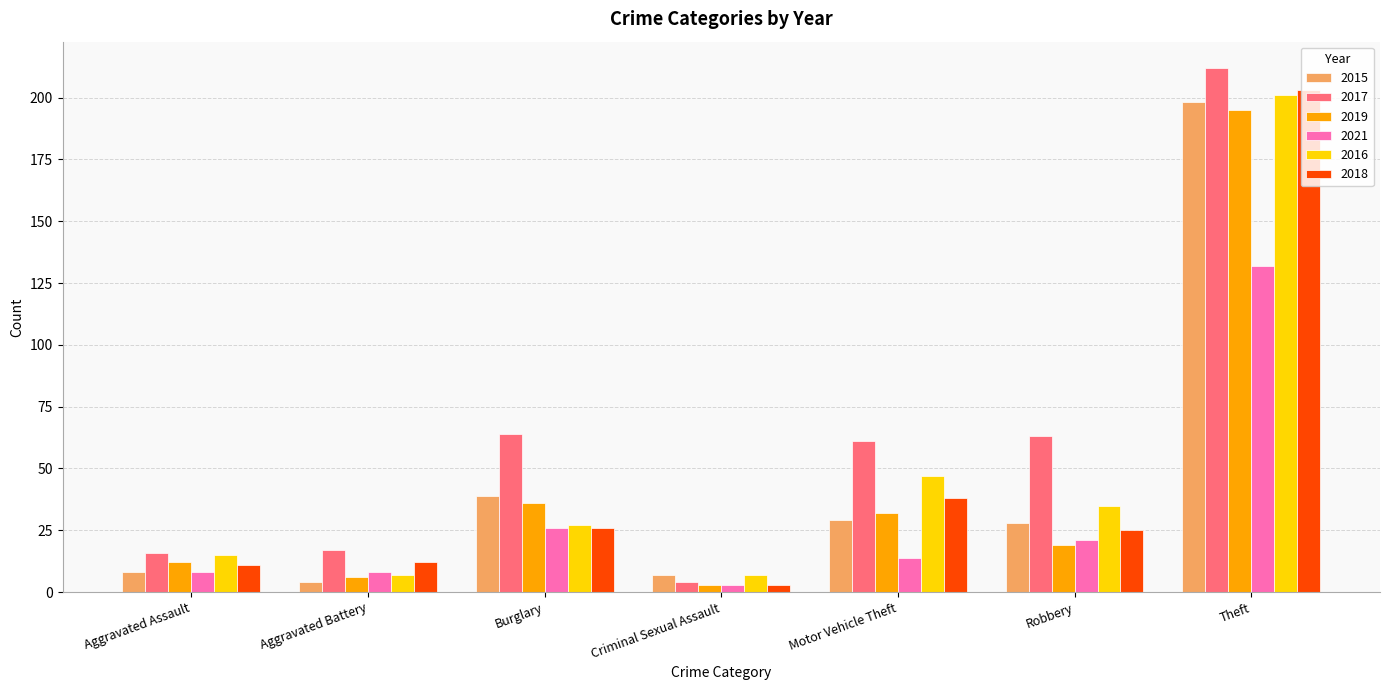

Where does the 2017 series first go above 61?

Burglary